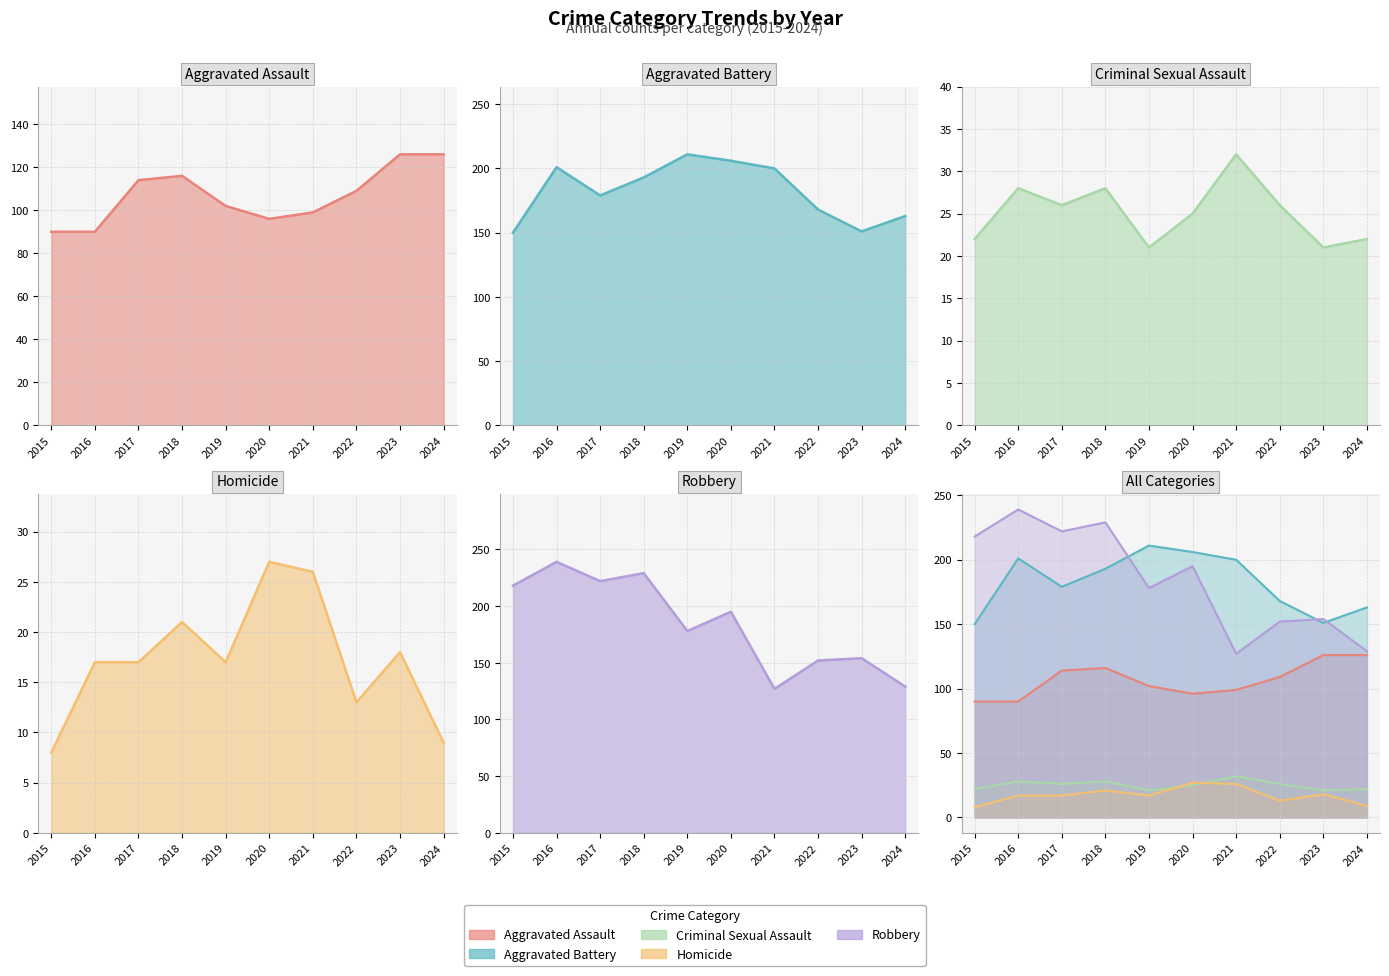

At which category does the chart reach its peak across all series?

2016